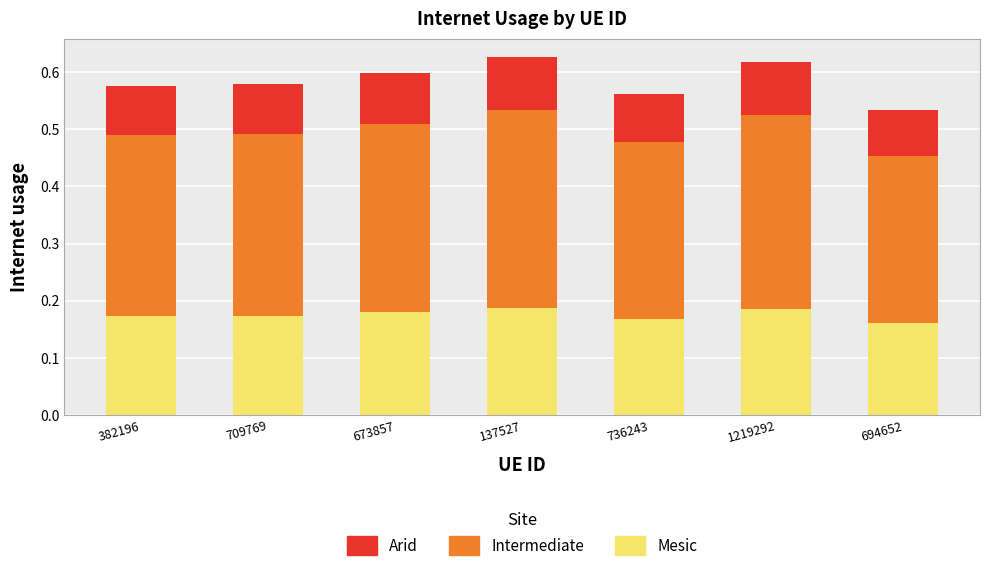

What is the total value across all series at 382196?

0.6